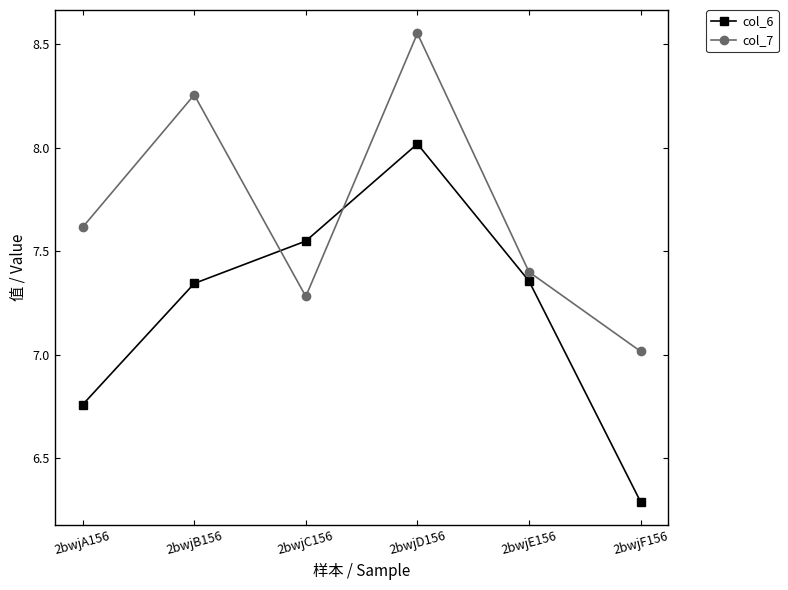

What are all the series names shown in the legend?

col_6, col_7